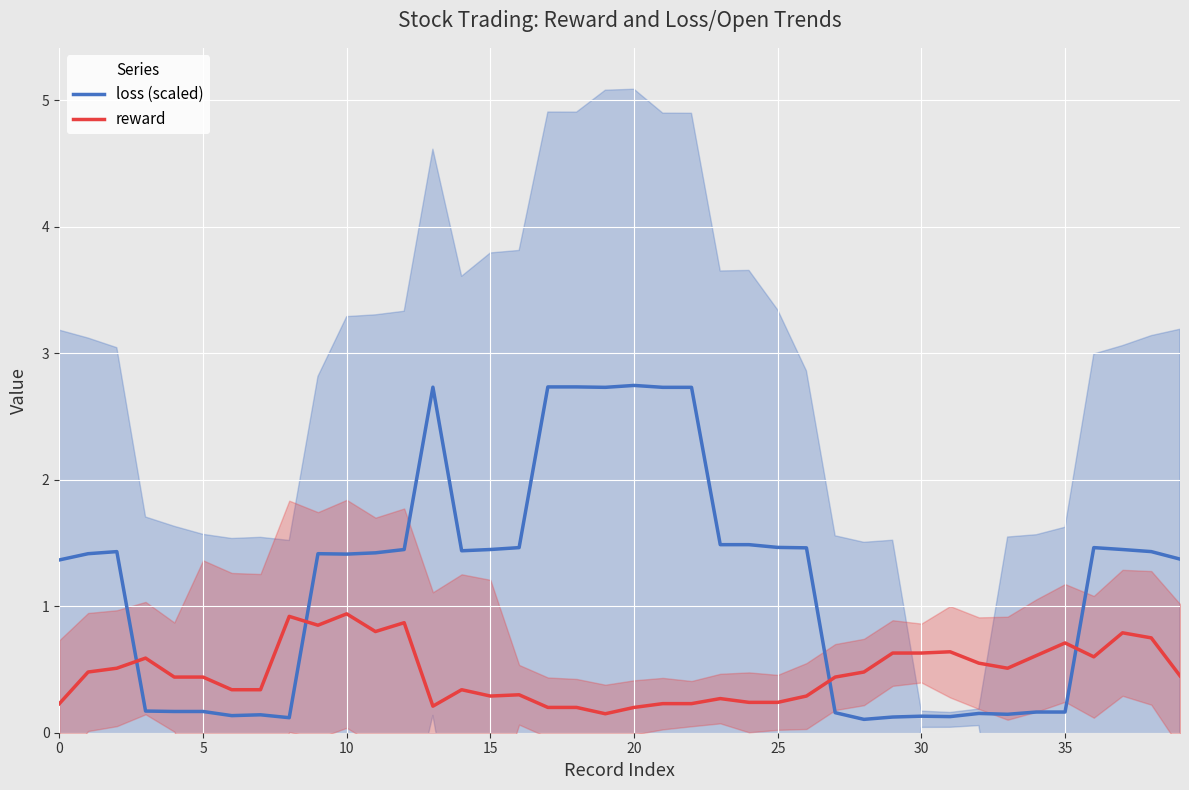

At which category is the sum across all series the highest?

22